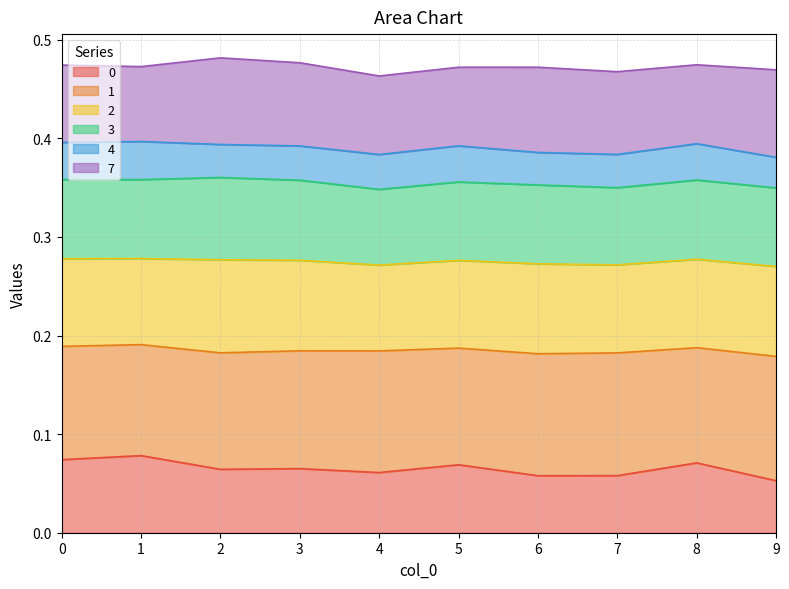

True or false: 0 and 4 cross at least once.

False